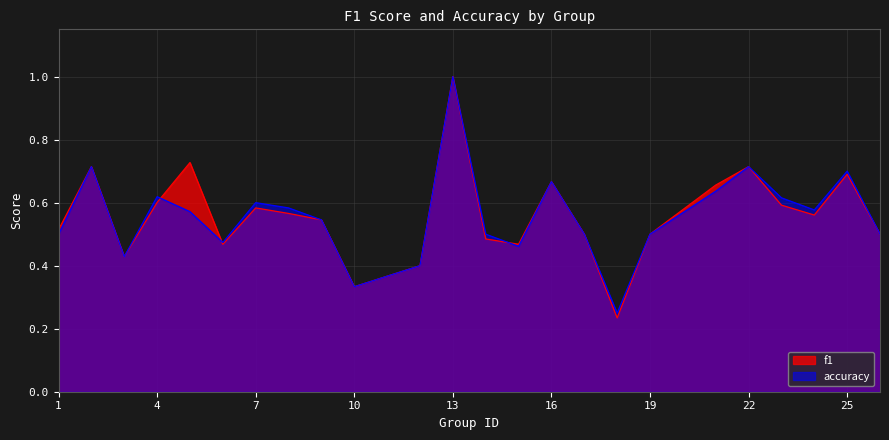

Rank the series by their maximum value, from lowest to highest.

f1, accuracy